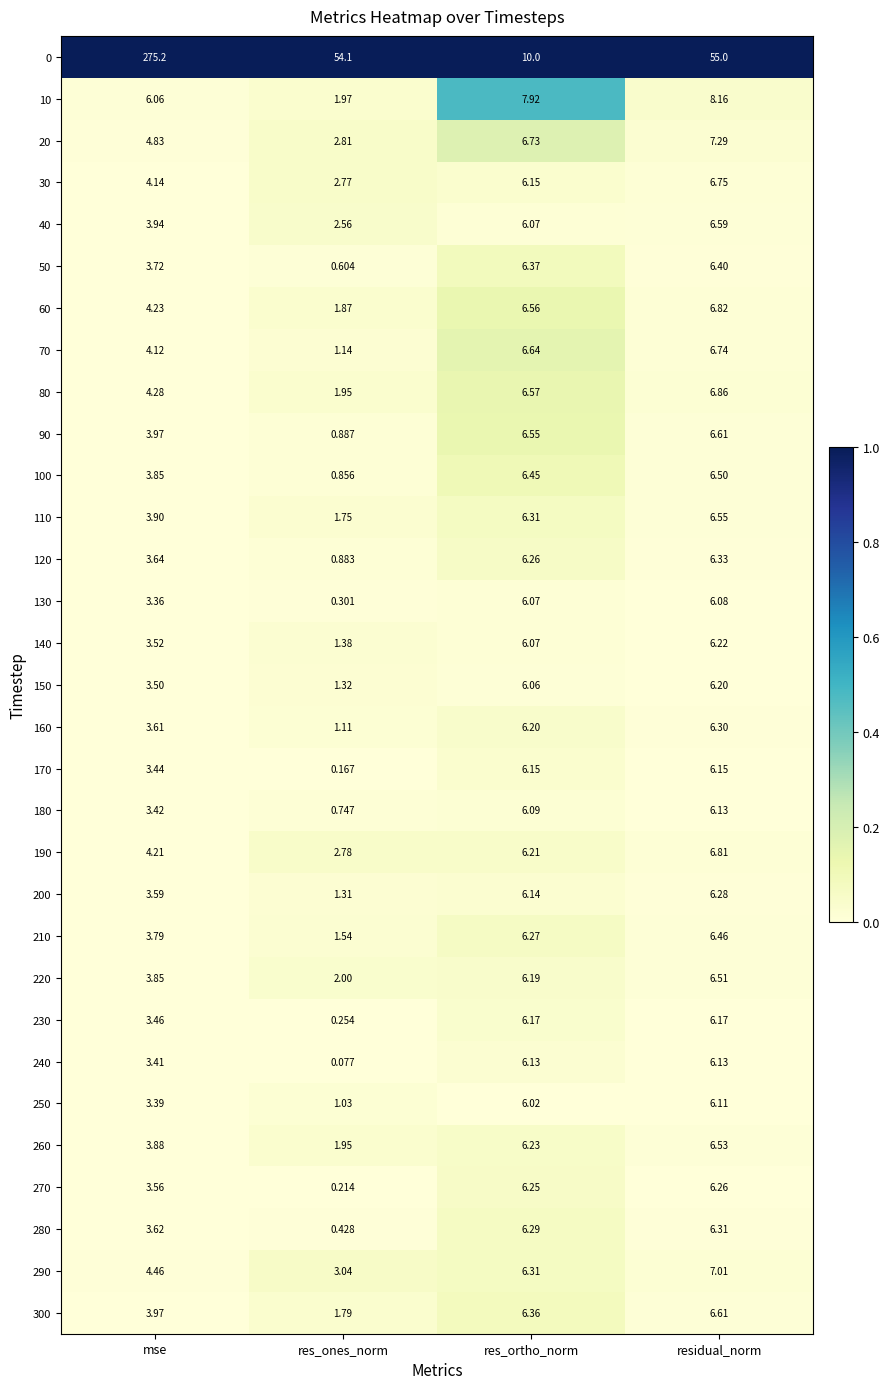

Rank the categories by 10 value from highest to lowest.

residual_norm, res_ortho_norm, mse, res_ones_norm